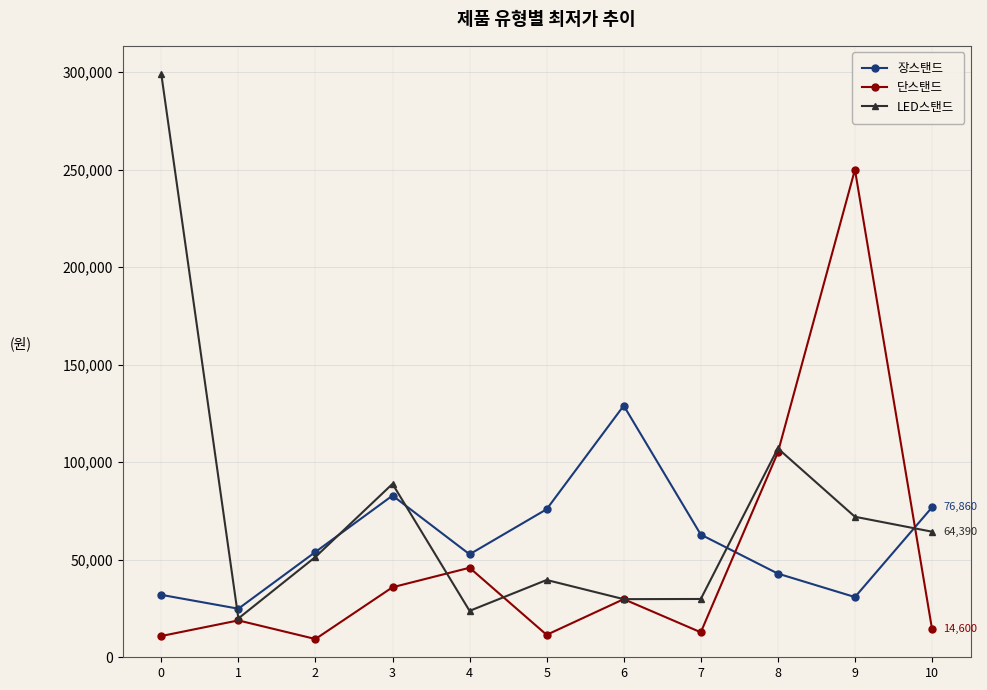

Which series has the widest spread of values?

LED스탠드